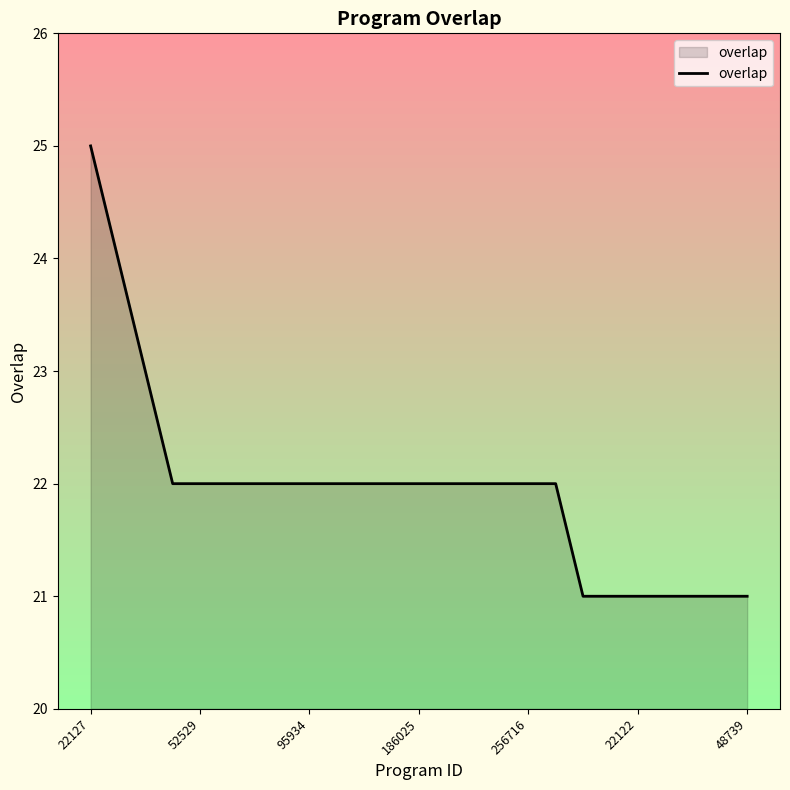

What is the difference between the maximum and minimum values?

4